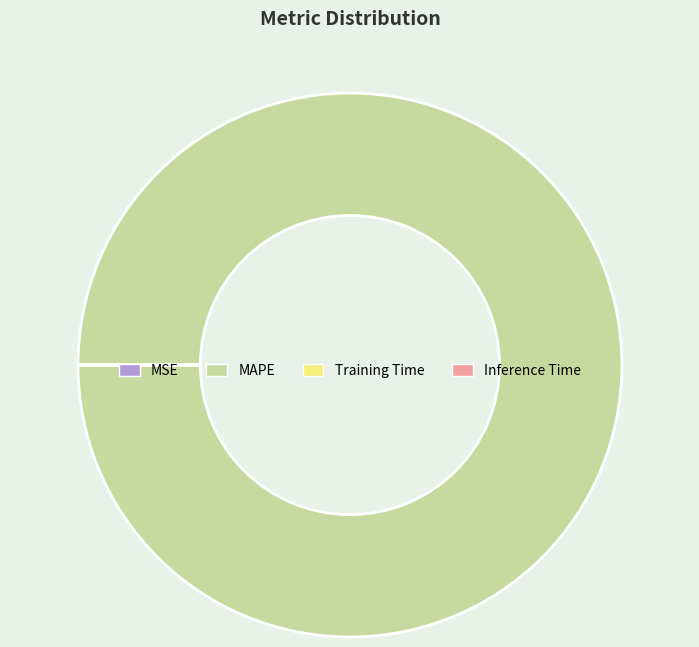

Is there a majority slice in this chart?

Yes